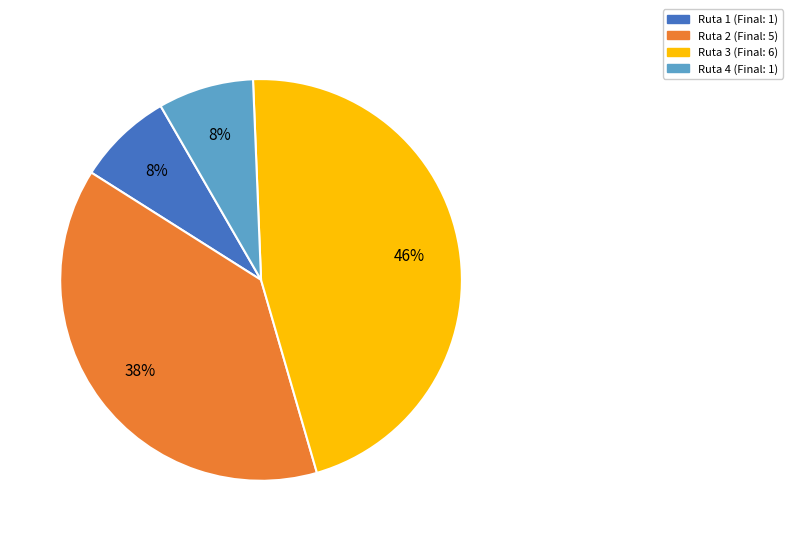

Is there a majority slice in this chart?

No